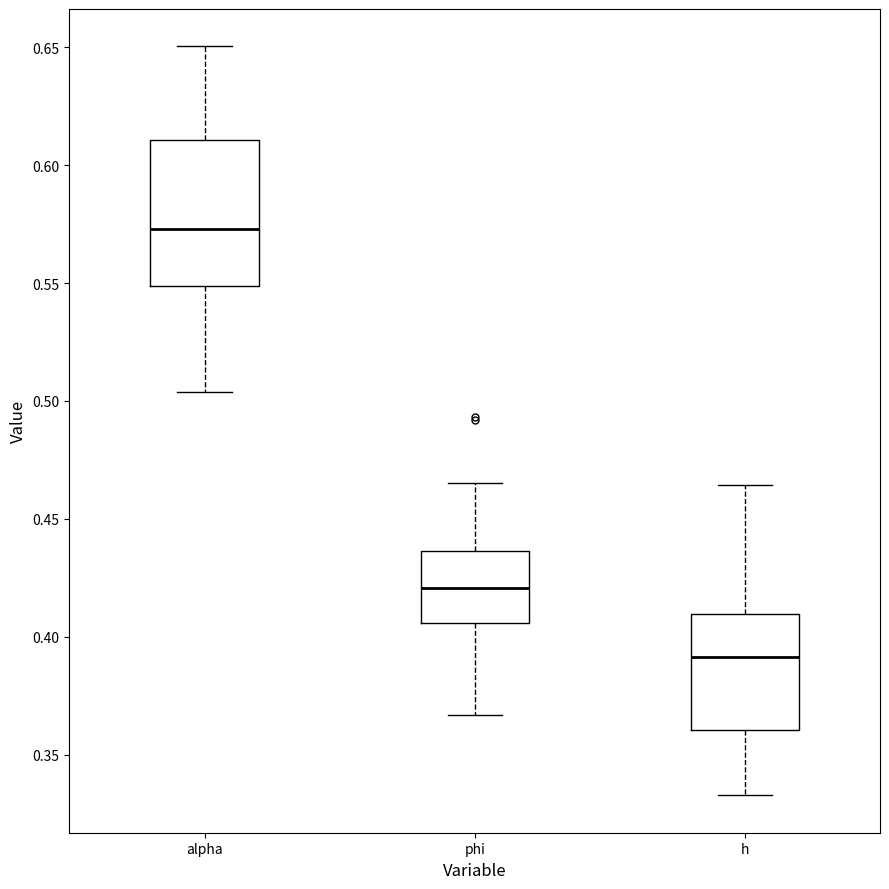

Reading left to right, read every box against the y-axis: the position of its median line, the range the box covers, and the ends of its whiskers. The values are not printed on the chart, so give them approximately, as read against the axis.

alpha: median 0.575, box 0.550 to 0.610, whiskers 0.505 to 0.650
phi: median 0.420, box 0.405 to 0.435, whiskers 0.365 to 0.465
h: median 0.390, box 0.360 to 0.410, whiskers 0.335 to 0.465